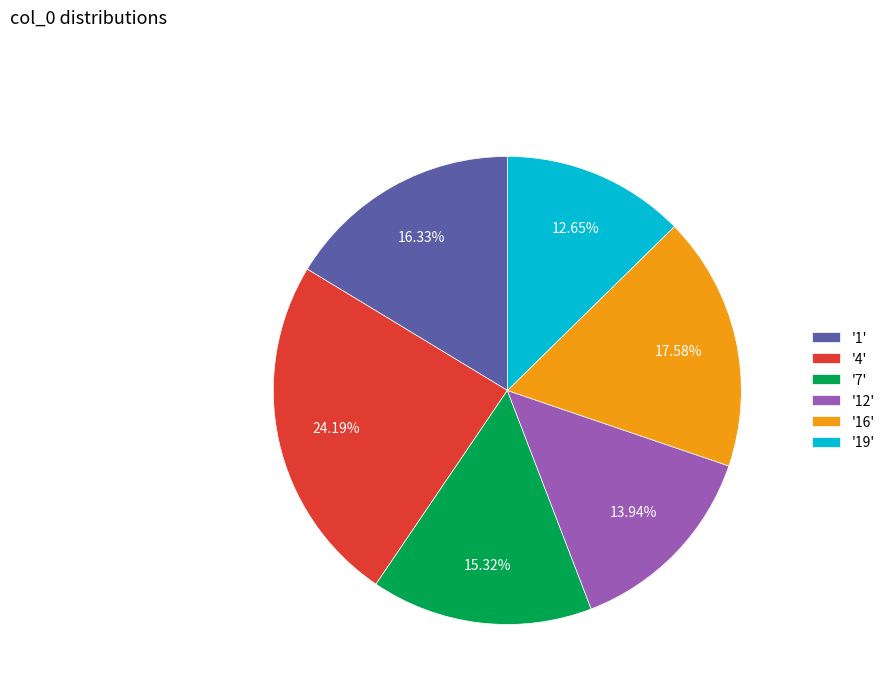

Is there any slice that represents more than half of the pie?

No